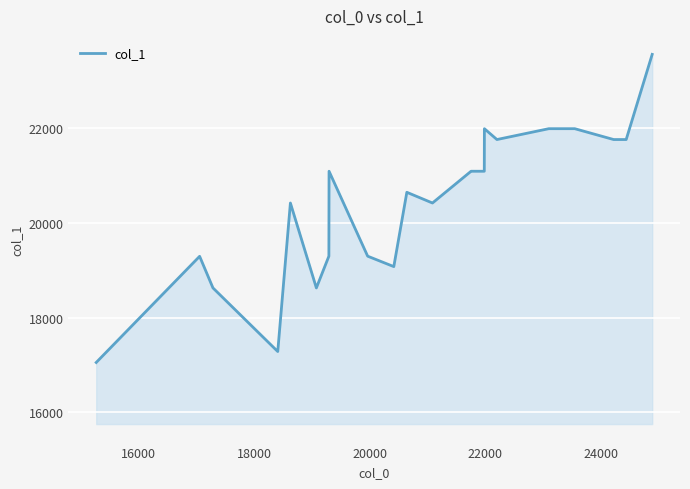

How many lines are shown in the chart?

1